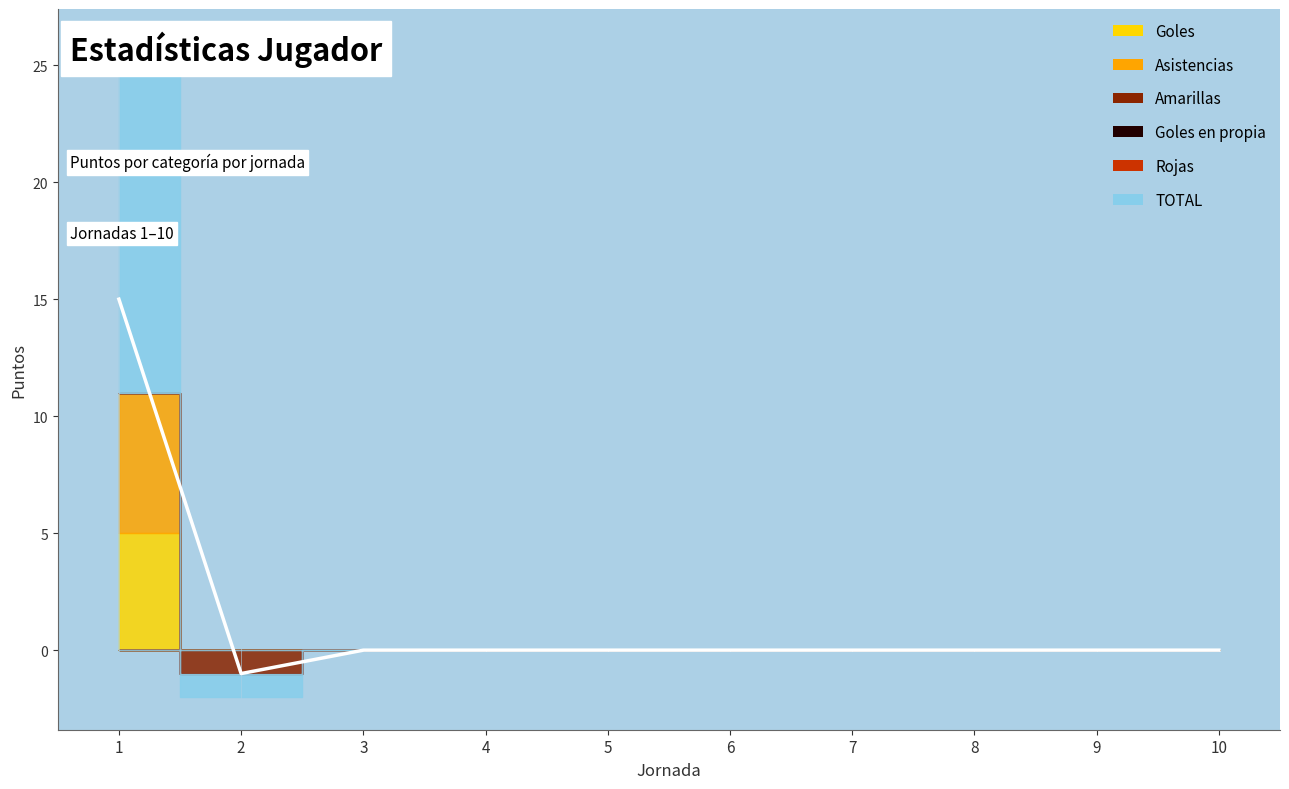

What is the sum of all Asistencias values?

6